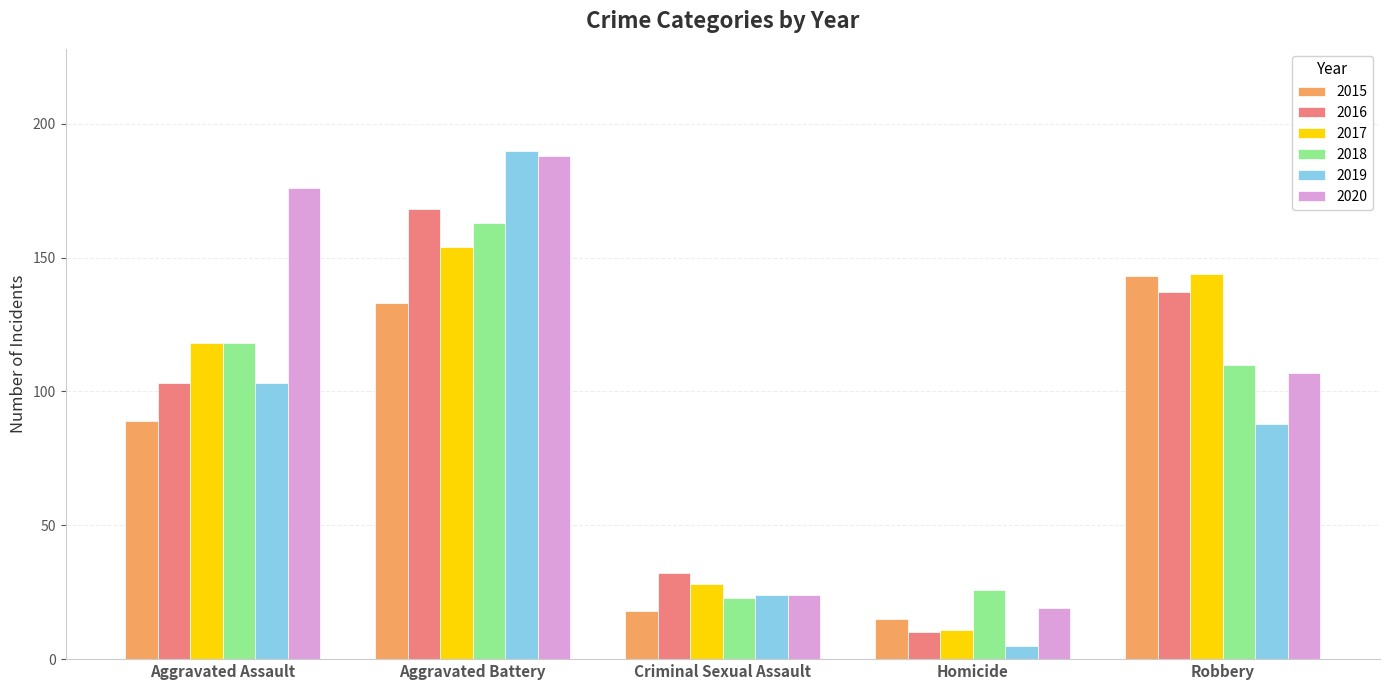

List the series in order of their peak value, lowest first.

2015, 2017, 2018, 2016, 2020, 2019